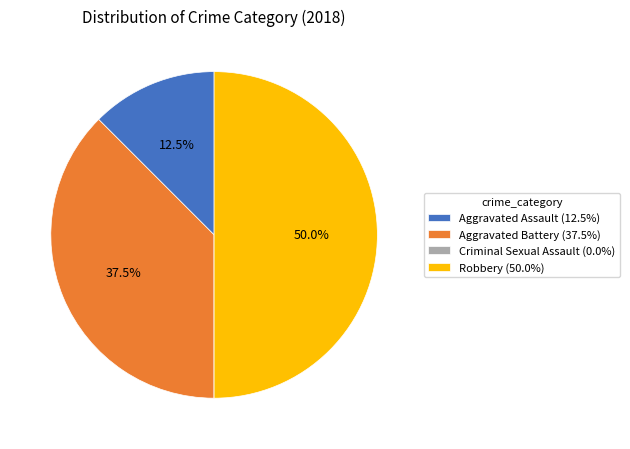

What percentage is NOT represented by Aggravated Battery?

62.5%